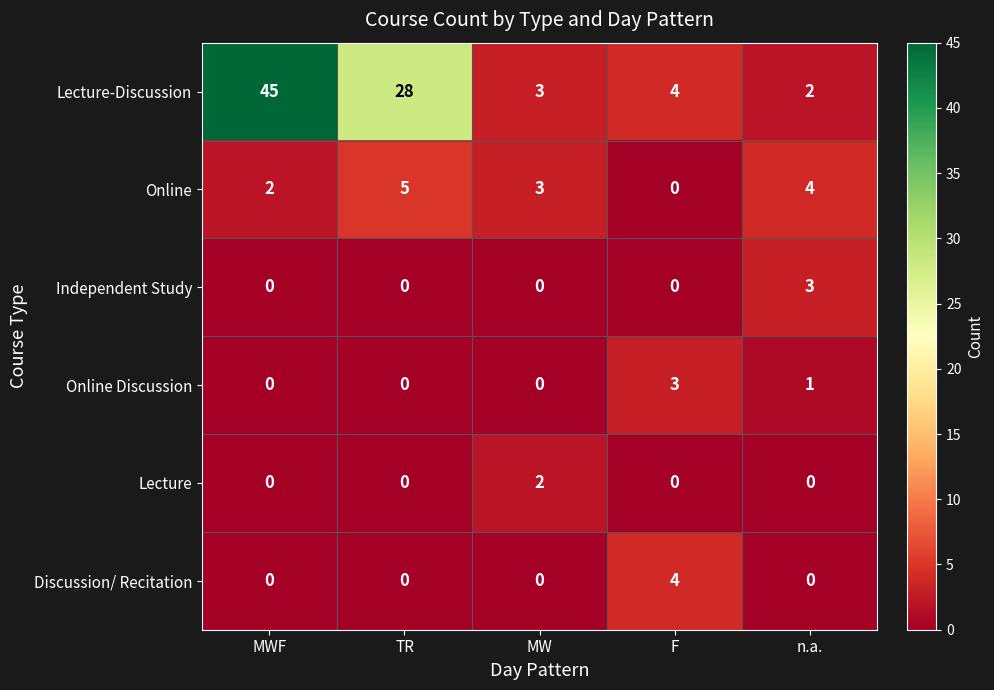

Reading left to right, extract all data points from this chart.

Lecture-Discussion: MWF=45	TR=28	MW=3	F=4	n.a.=2
Online: MWF=2	TR=5	MW=3	F=0	n.a.=4
Independent Study: MWF=0	TR=0	MW=0	F=0	n.a.=3
Online Discussion: MWF=0	TR=0	MW=0	F=3	n.a.=1
Lecture: MWF=0	TR=0	MW=2	F=0	n.a.=0
Discussion/ Recitation: MWF=0	TR=0	MW=0	F=4	n.a.=0